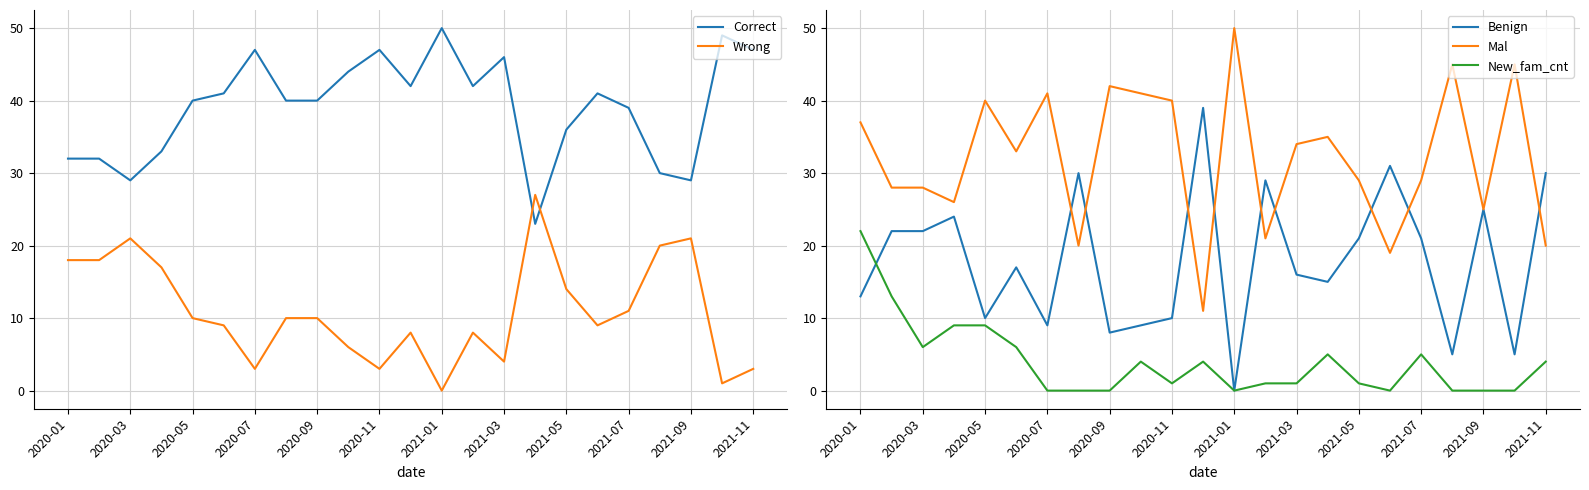

What is the average value of the Mal series?

32